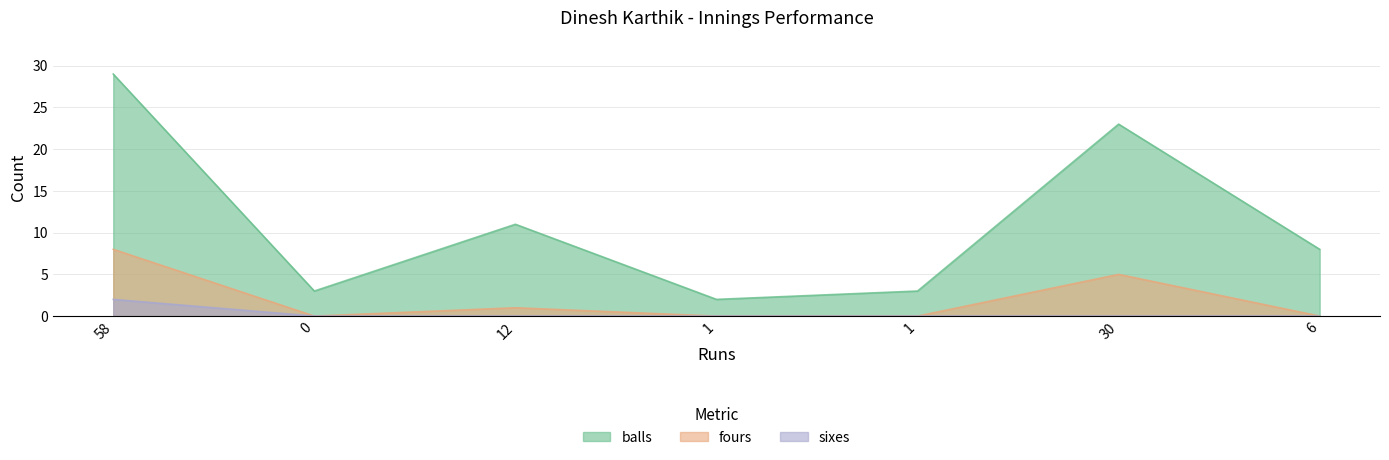

How many lines are shown in the chart?

3